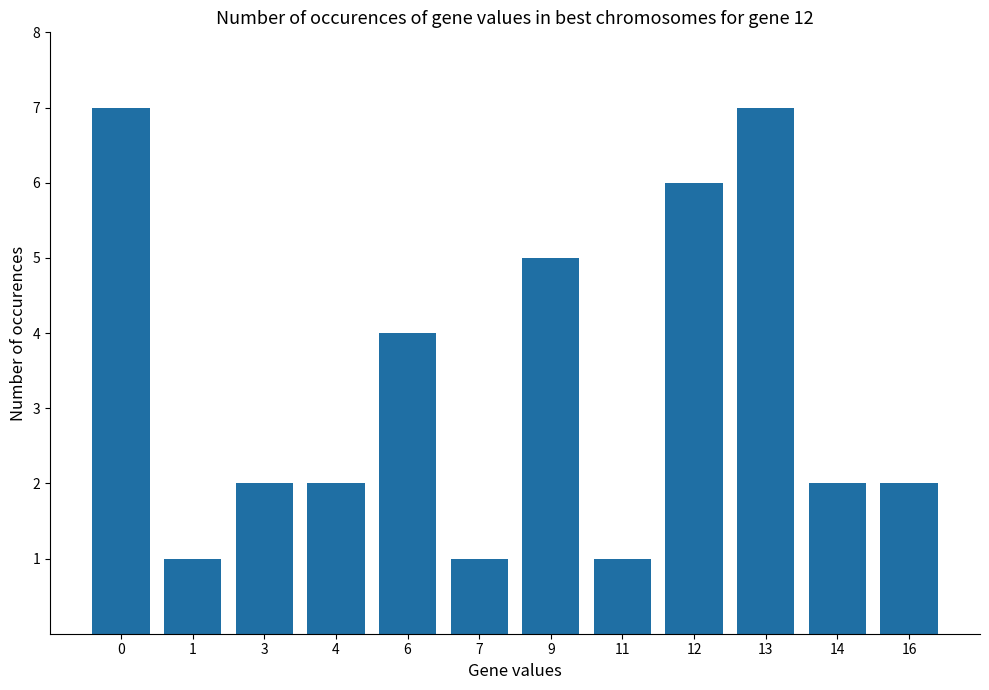

Reading left to right, list all the values displayed in this chart.

0=7	1=1	3=2	4=2	6=4	7=1	9=5	11=1	12=6	13=7	14=2	16=2